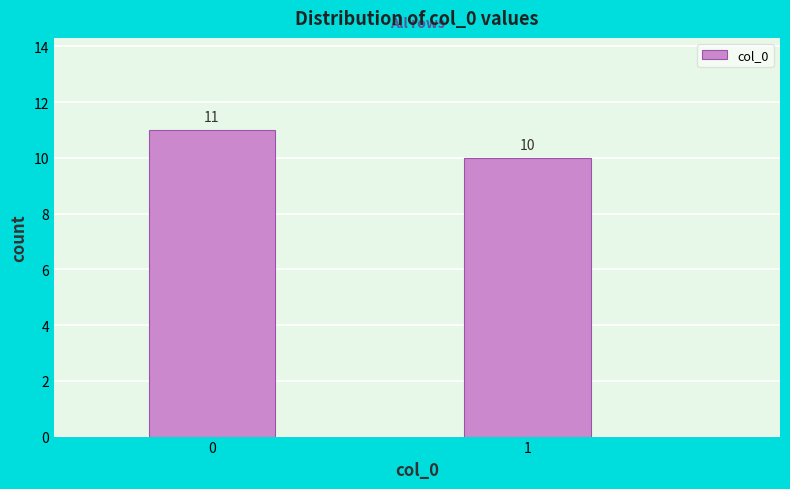

Reading right to left, extract all data points from this chart.

1=10	0=11